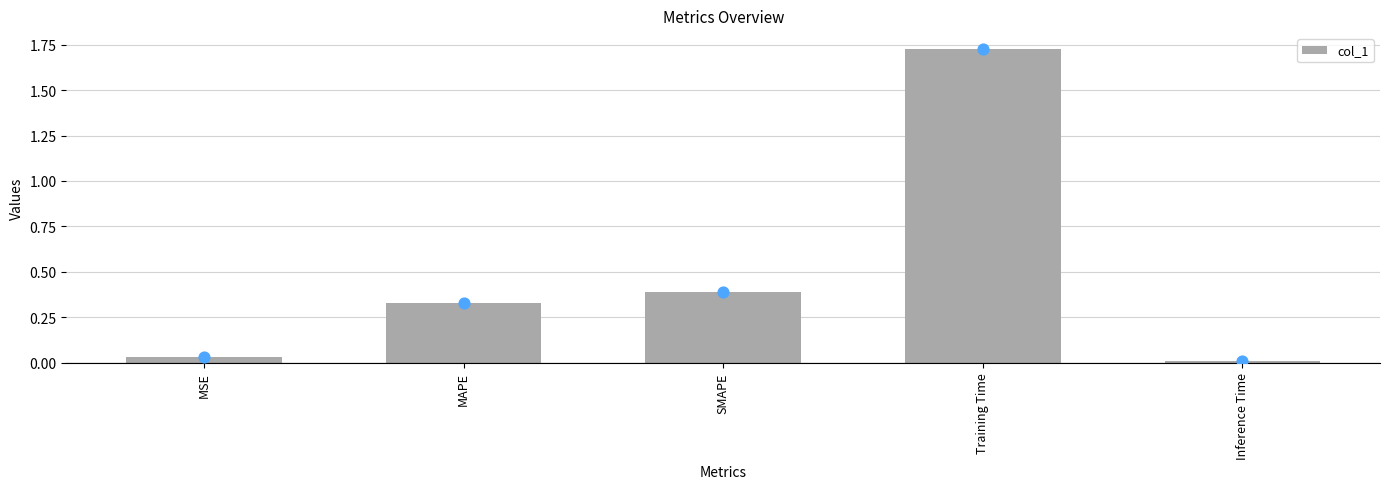

What is the change in value from MSE to SMAPE?

+0.4